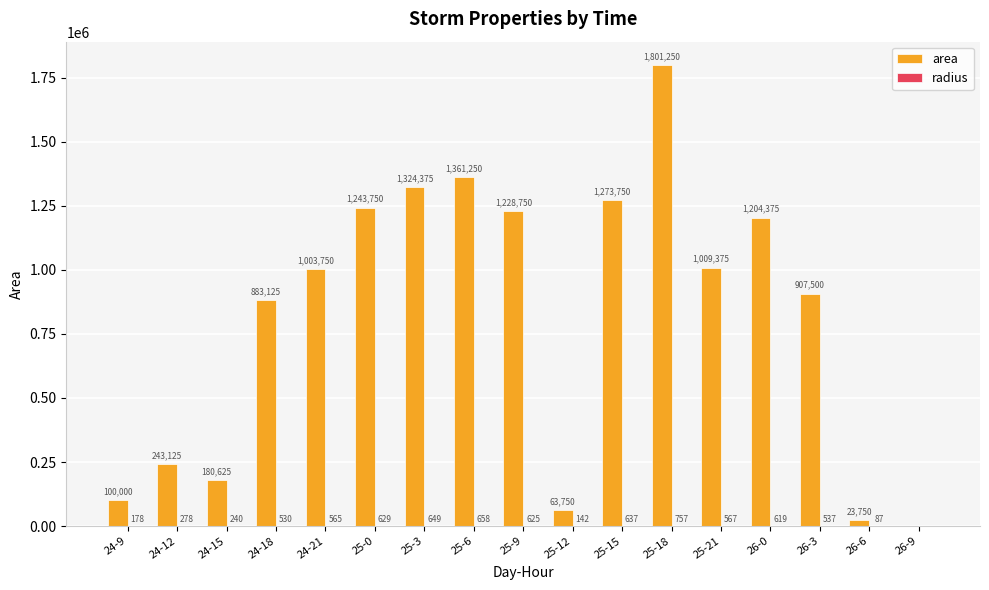

Which series has the largest total across all categories?

area